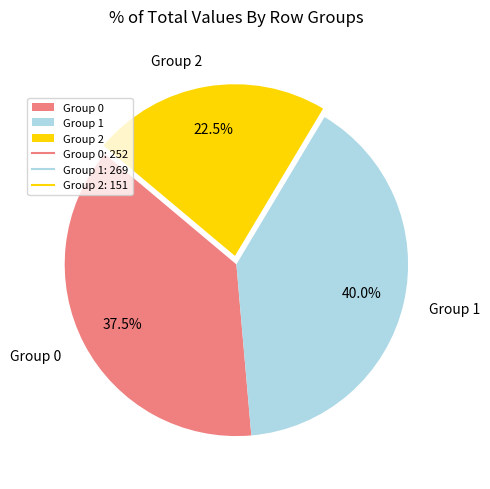

To the nearest percent, what is the average slice percentage?

33%